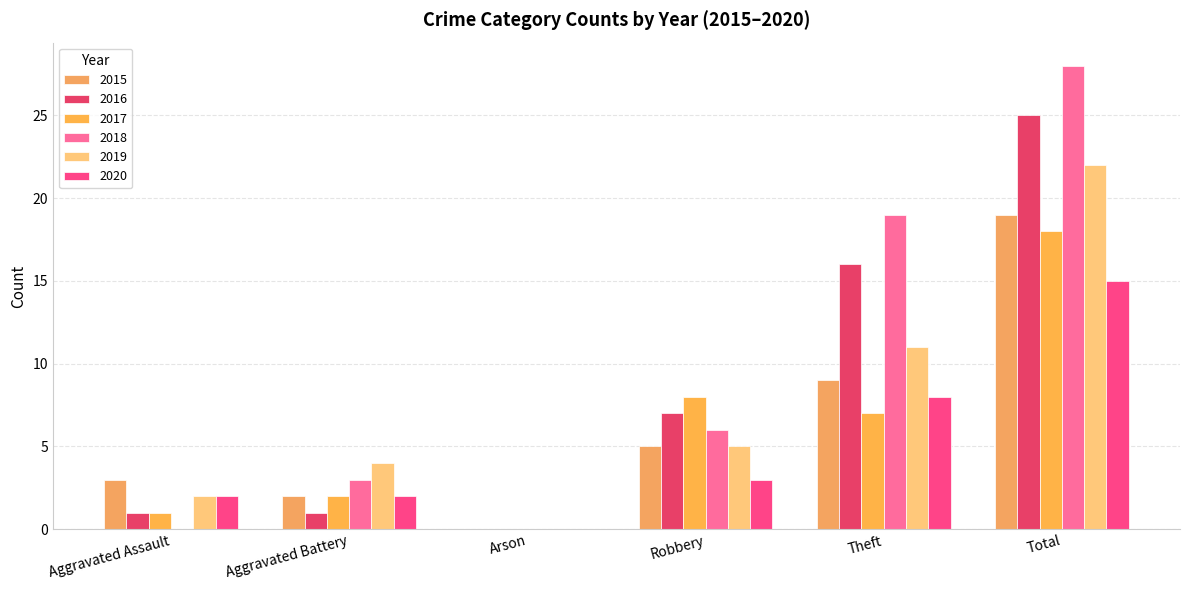

What is the sum of all 2018 values?

56